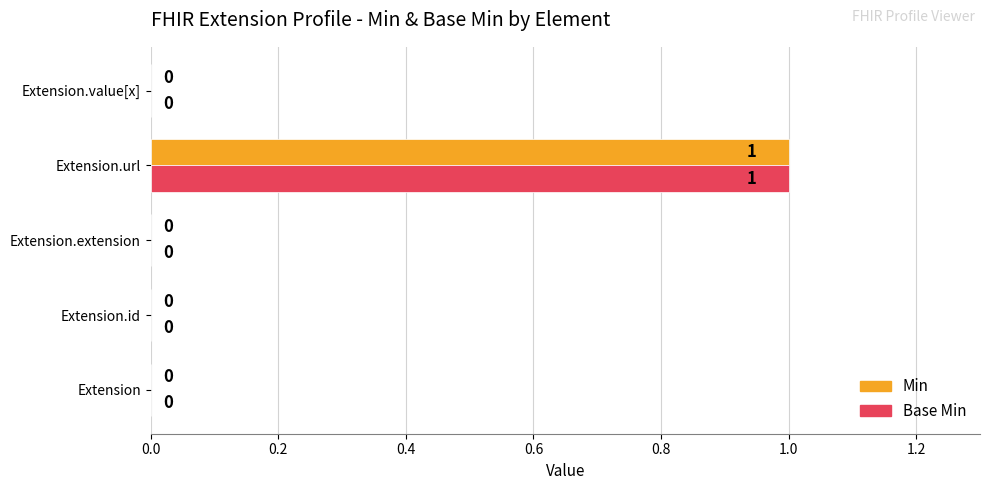

What are all the series names shown in the legend?

Min, Base Min